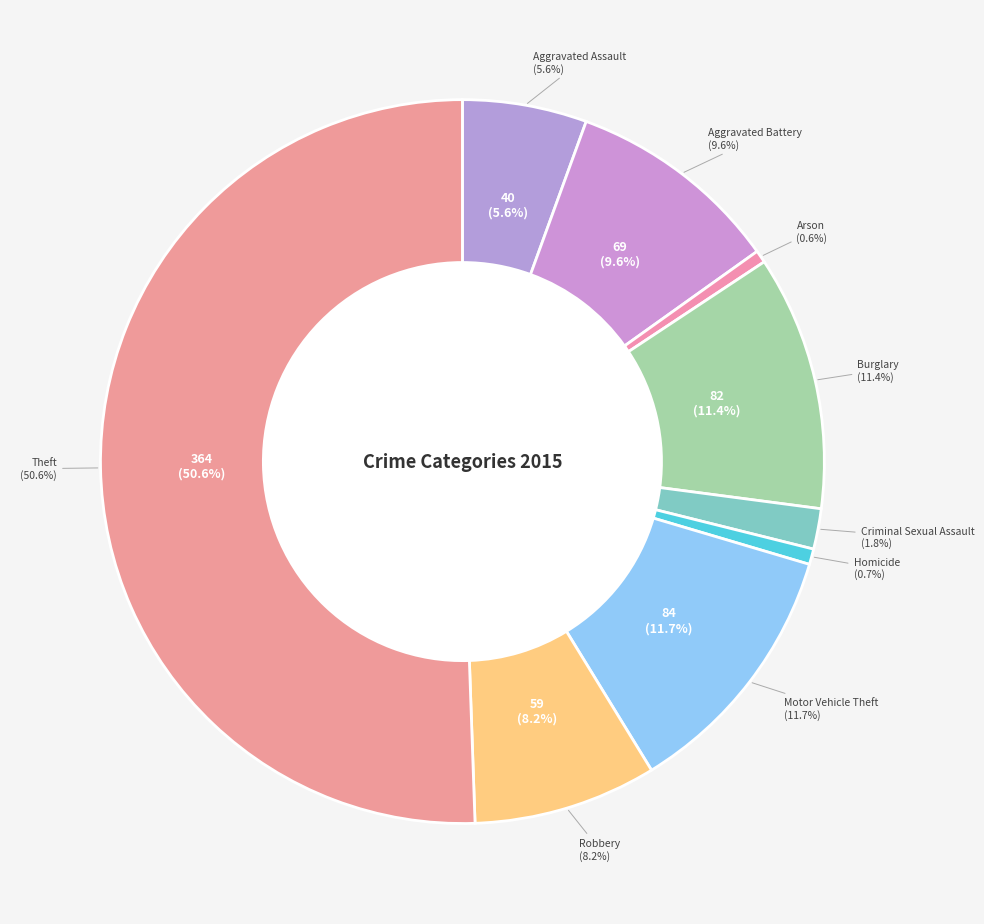

True or false: Criminal Sexual Assault accounts for 15% of the total.

False